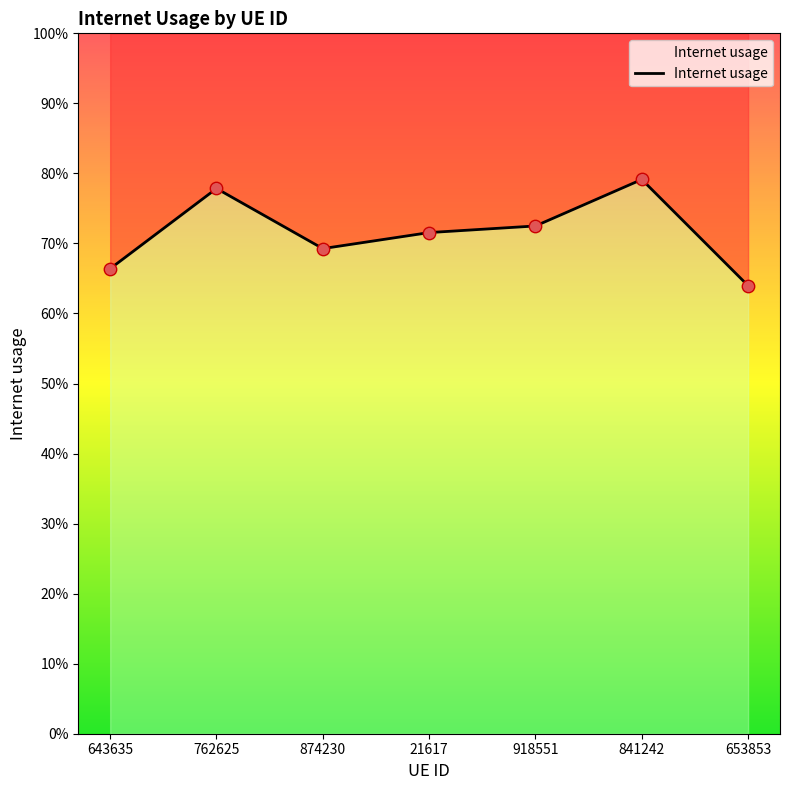

Which has a higher value, 643635 or 21617?

21617